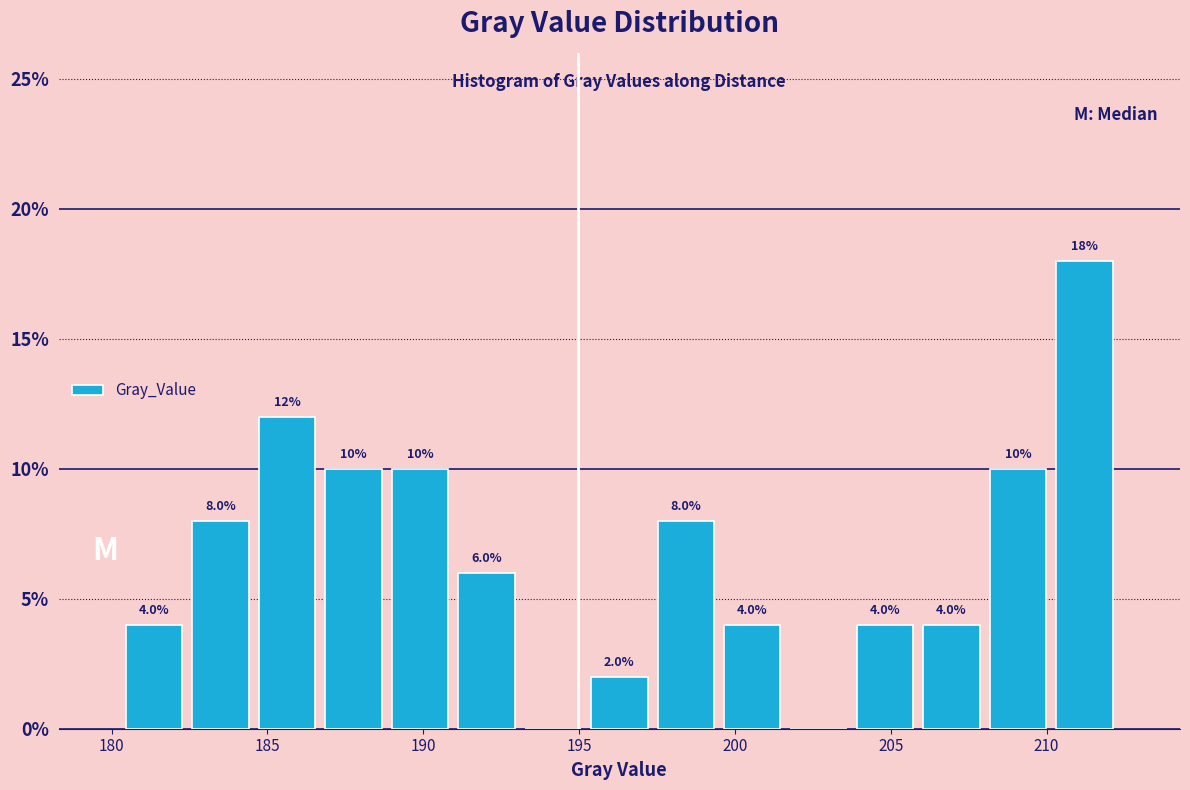

Which range on the x-axis has the tallest bar?

210.0 to 212.5